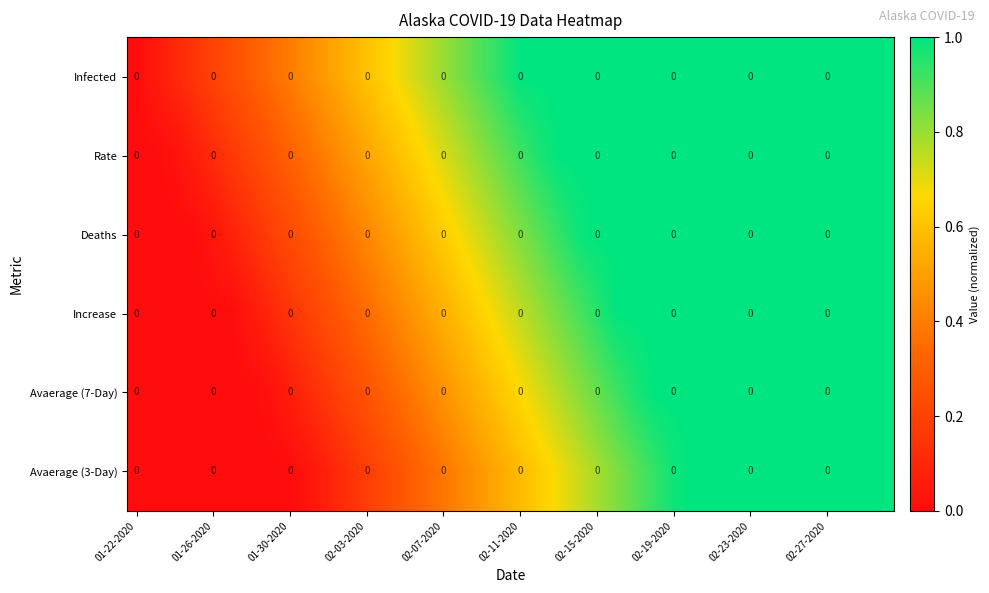

List the series in order of their overall mean, lowest first.

Avaerage (3-Day), Avaerage (7-Day), Increase, Deaths, Rate, Infected